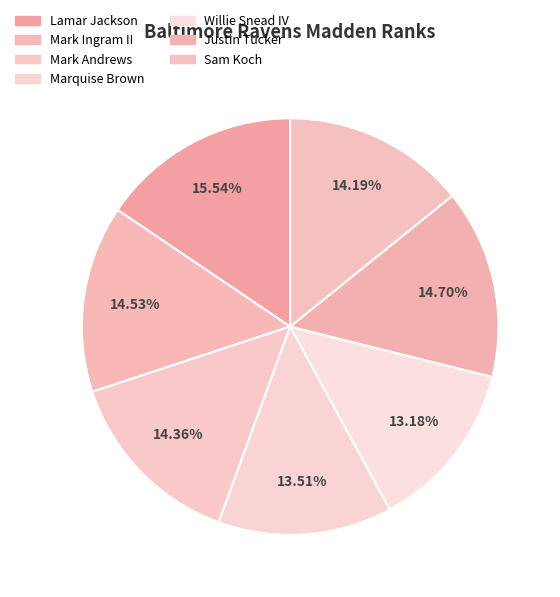

Which category has the biggest portion of the pie?

Lamar Jackson